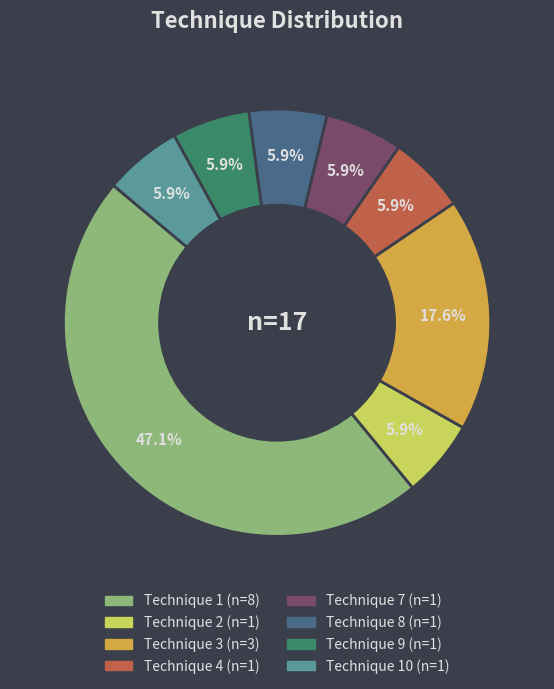

Does any single category account for the majority?

No